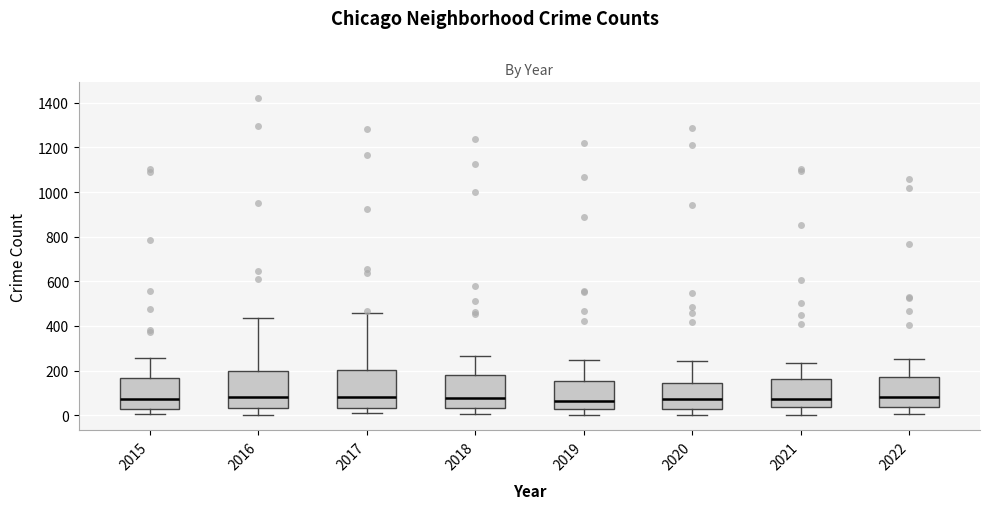

Reading left to right, transcribe this box plot: for each box, give where its median line is, the range the box spans, and where its two whiskers end, as read against the y-axis. The values are not printed on the chart, so give them approximately, as read against the axis.

2015: median 80, box 20 to 160, whiskers 0 to 260
2016: median 80, box 40 to 200, whiskers 0 to 440
2017: median 80, box 40 to 200, whiskers 0 to 460
2018: median 80, box 40 to 180, whiskers 0 to 260
2019: median 60, box 20 to 160, whiskers 0 to 240
2020: median 80, box 40 to 140, whiskers 0 to 240
2021: median 80, box 40 to 160, whiskers 0 to 240
2022: median 80, box 40 to 180, whiskers 0 to 260